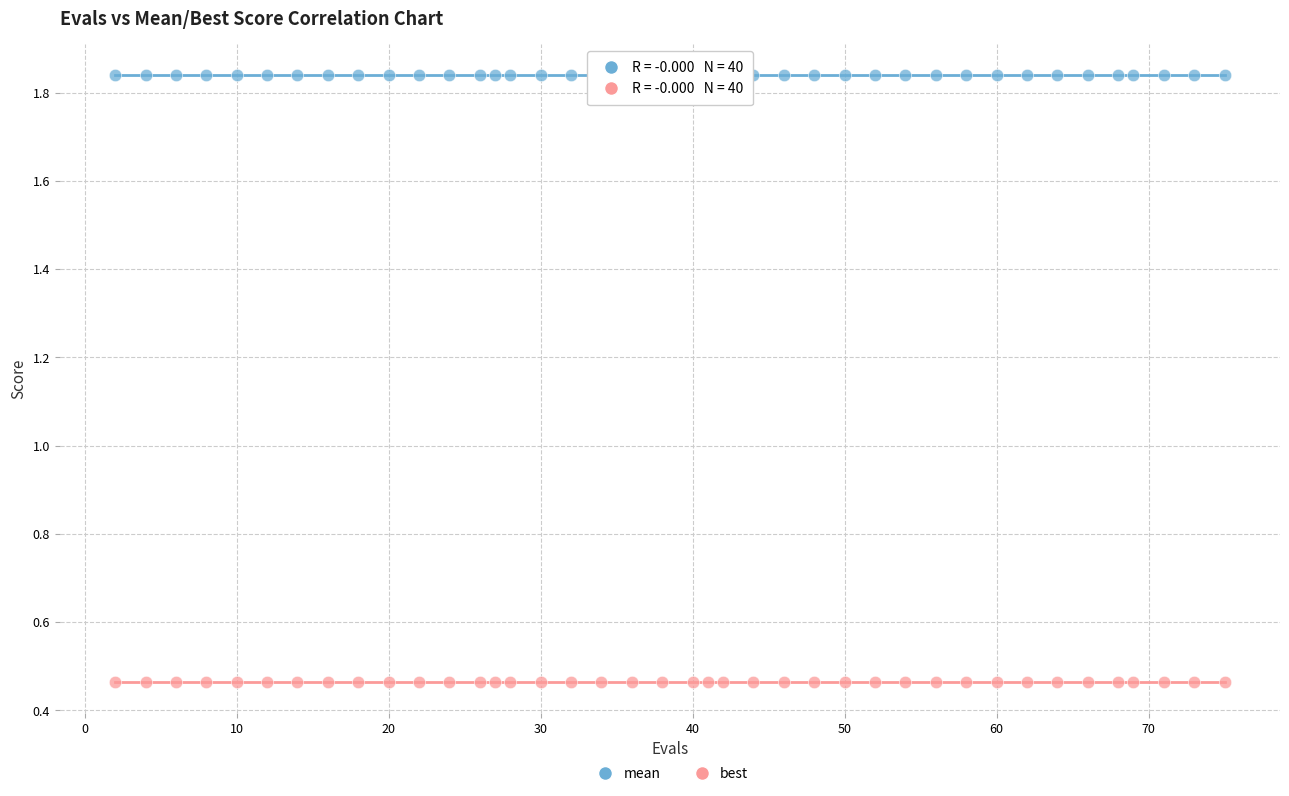

Which series reaches the minimum Y coordinate?

best